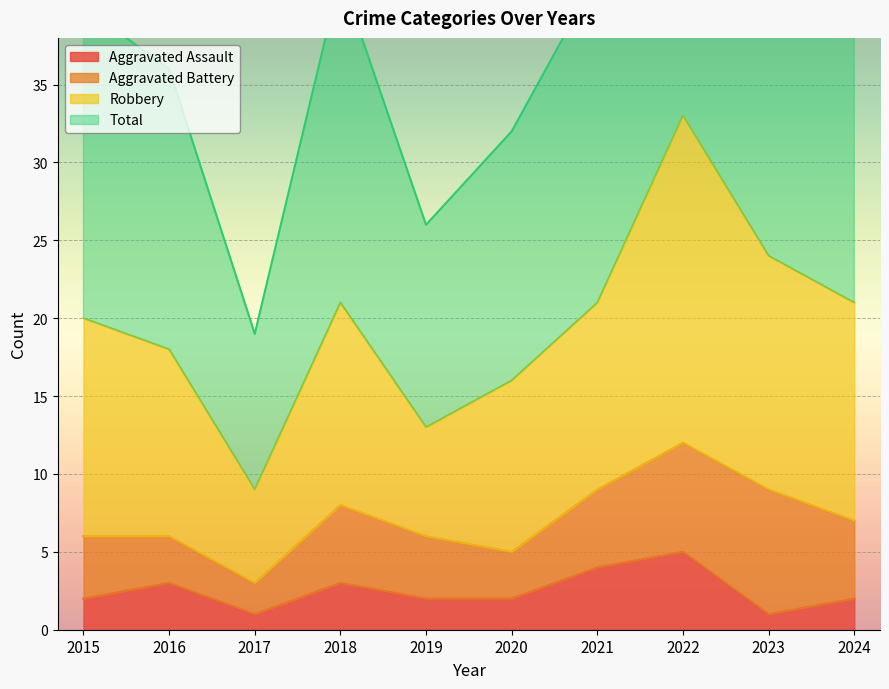

The value of Aggravated Assault at 2022 is 7. True or false?

False